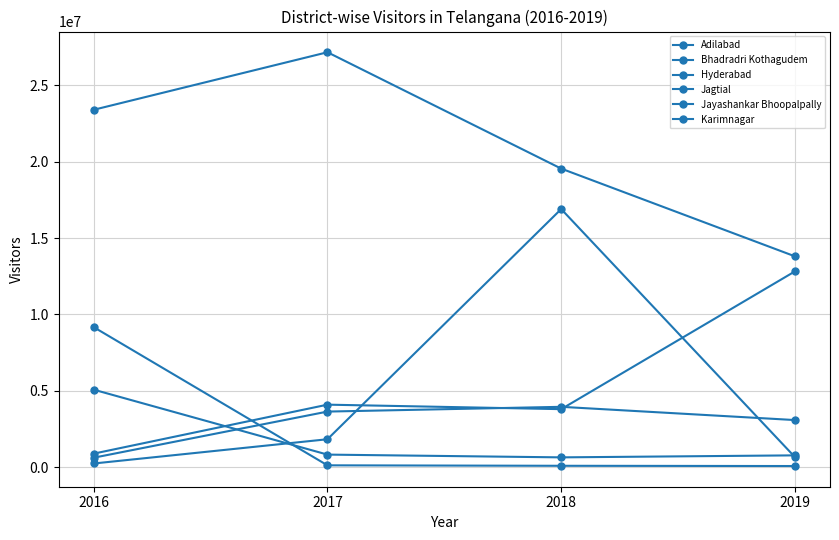

How many data points in Jagtial are less than 3641401?

2